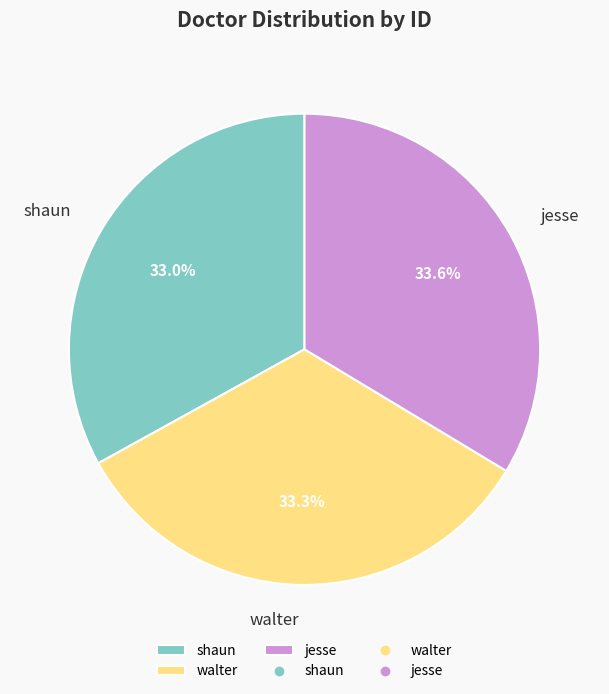

How many segments does this pie chart have?

3